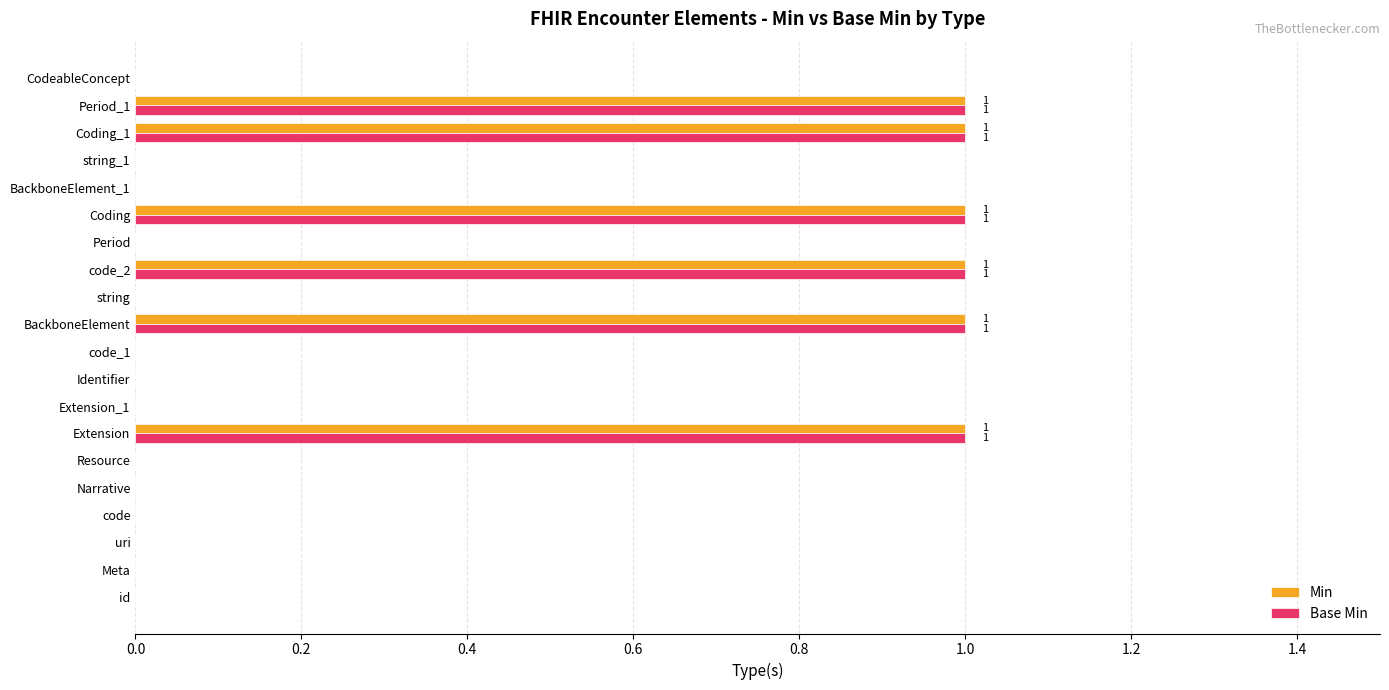

What is the sum of all Min values?

6